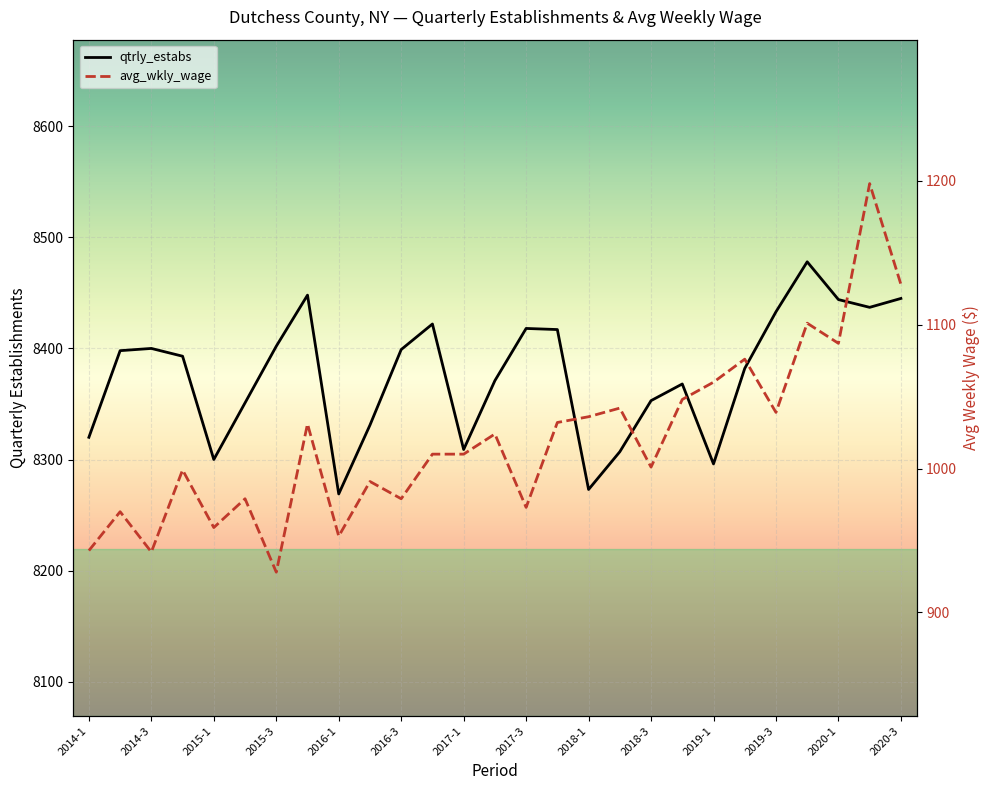

What is the lowest value of the avg_wkly_wage series?

928